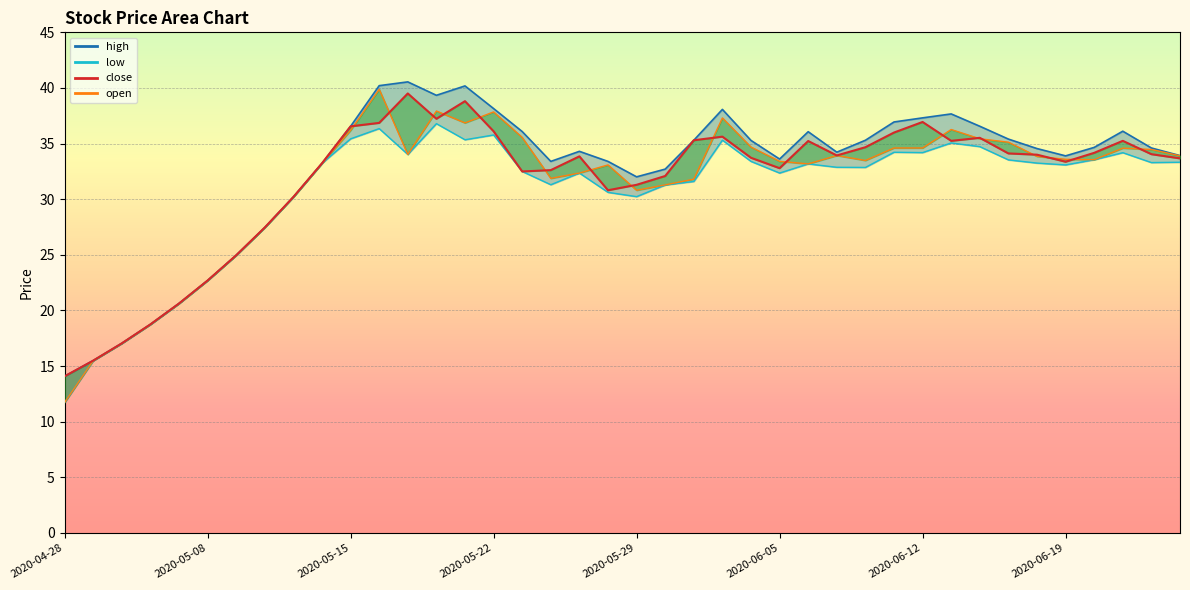

What is the difference between the high values at 2020-05-18 and 2020-06-22?

5.5